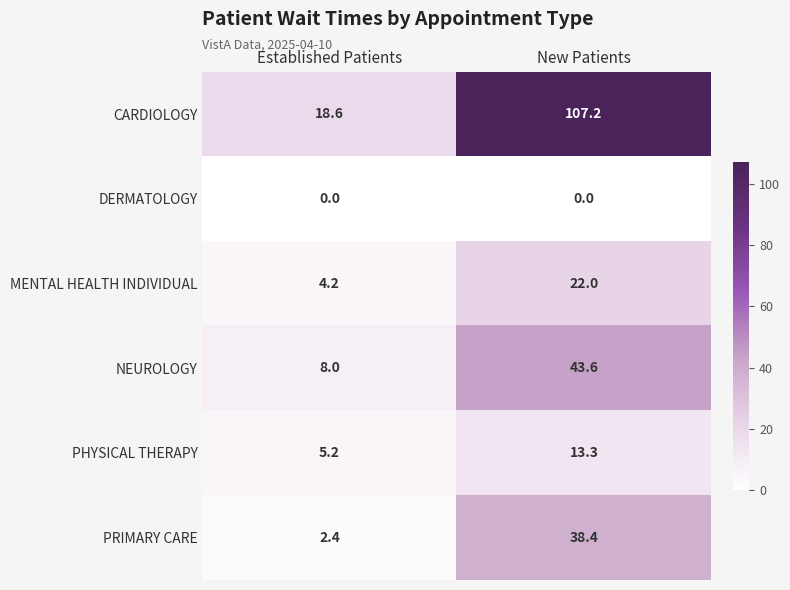

Which series changed the most between Established Patients and New Patients?

CARDIOLOGY